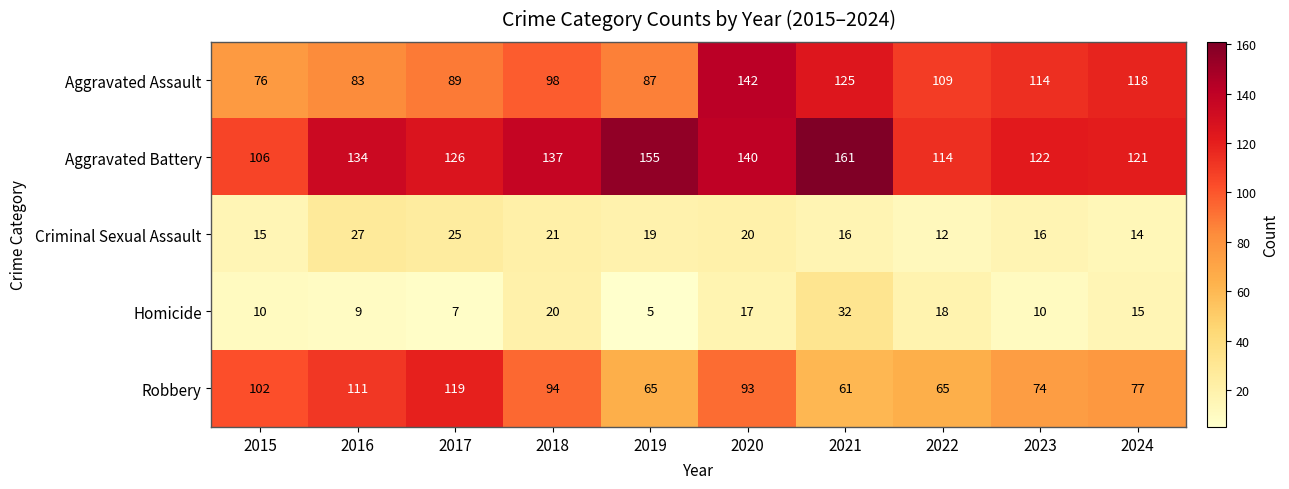

Count the number of data series in this chart.

5